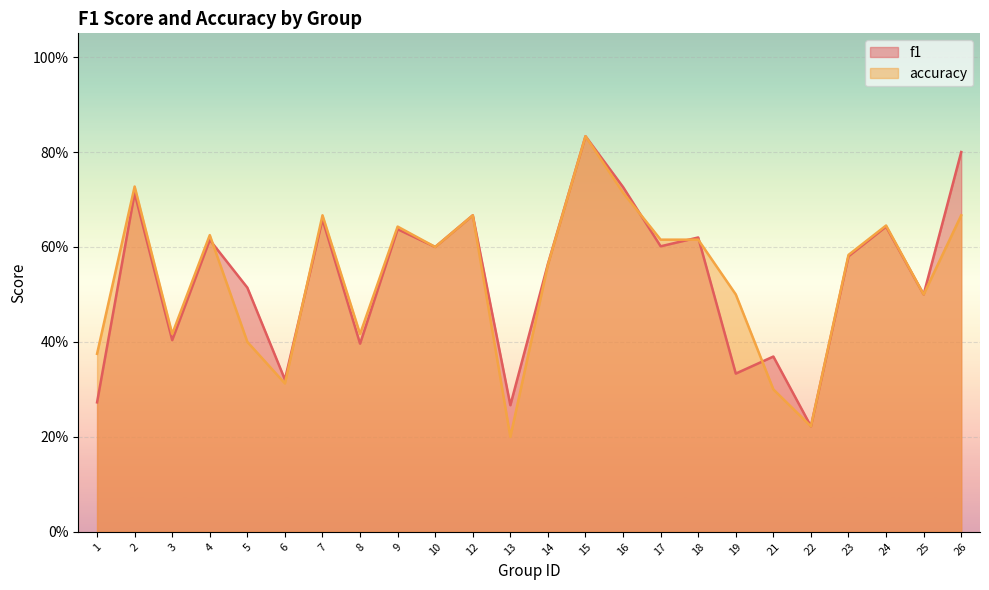

Which category has the lowest value across all series?

13